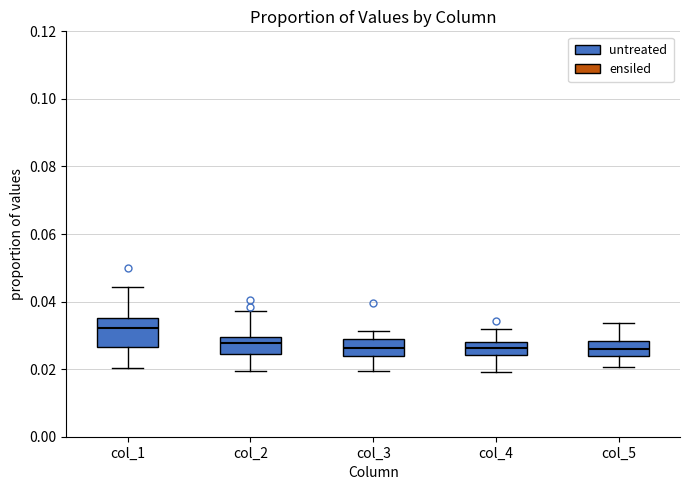

Reading left to right, transcribe this box plot: for each box, give where its median line is, the range the box spans, and where its two whiskers end, as read against the y-axis. The values are not printed on the chart, so give them approximately, as read against the axis.

col_1: median 0.032, box 0.026 to 0.036, whiskers 0.020 to 0.044
col_2: median 0.028, box 0.024 to 0.030, whiskers 0.020 to 0.038
col_3: median 0.026, box 0.024 to 0.028, whiskers 0.020 to 0.032
col_4: median 0.026, box 0.024 to 0.028, whiskers 0.020 to 0.032
col_5: median 0.026, box 0.024 to 0.028, whiskers 0.020 to 0.034